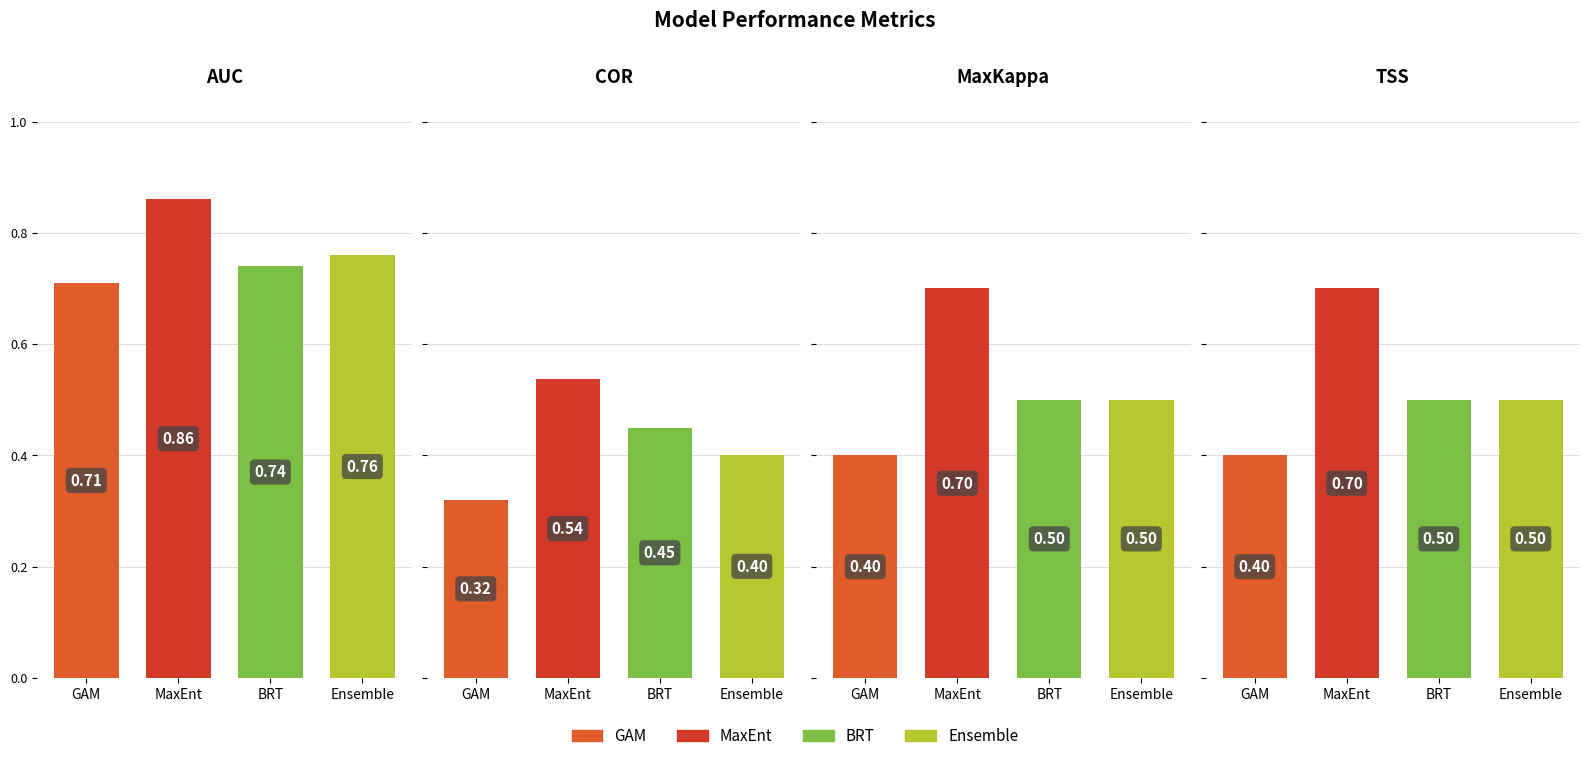

What value does the AUC series have at GAM?

0.7